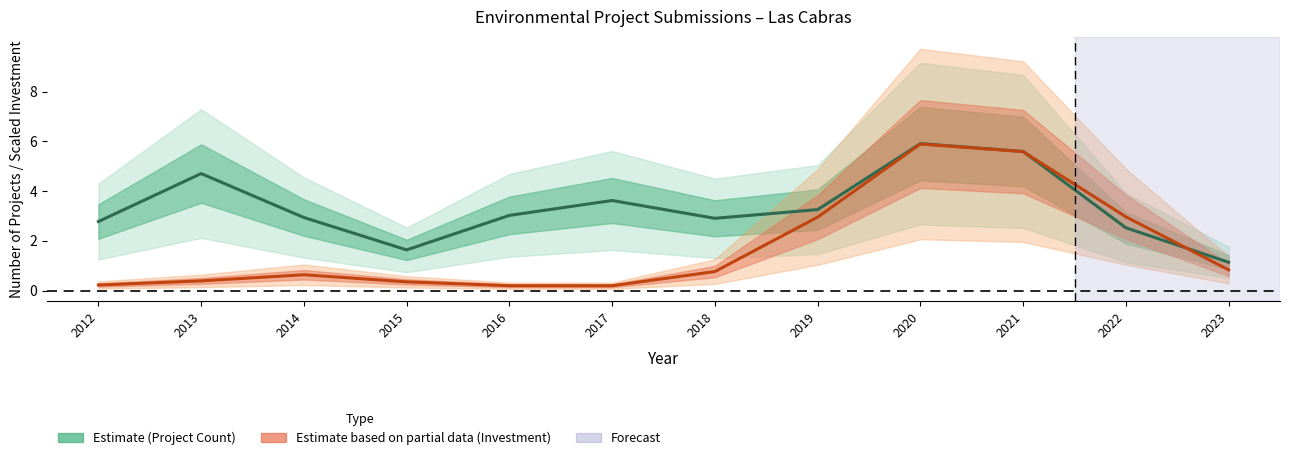

Reading left to right, extract all data points from this chart.

Project Count (Estimate): 2012=2.8	2013=4.7	2014=2.9	2015=1.6	2016=3.0	2017=3.6	2018=2.9	2019=3.3	2020=5.9	2021=5.6	2022=2.5	2023=1.1
Investment Scaled (Partial): 2012=0.2	2013=0.4	2014=0.6	2015=0.3	2016=0.2	2017=0.2	2018=0.8	2019=3.0	2020=5.9	2021=5.6	2022=3.0	2023=0.8